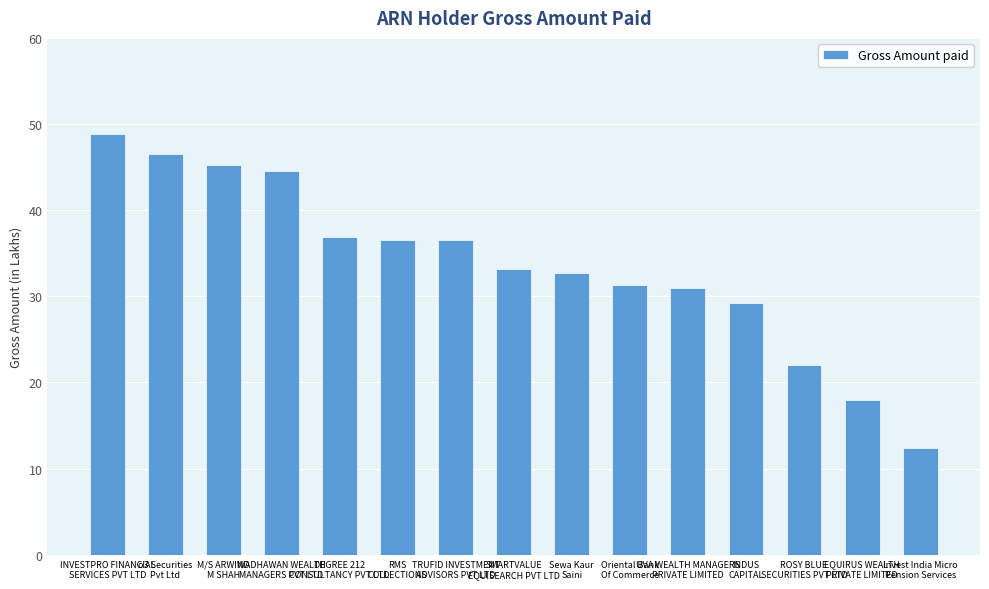

At which category does the chart reach its peak across all series?

INVESTPRO FINANCIAL
SERVICES PVT LTD